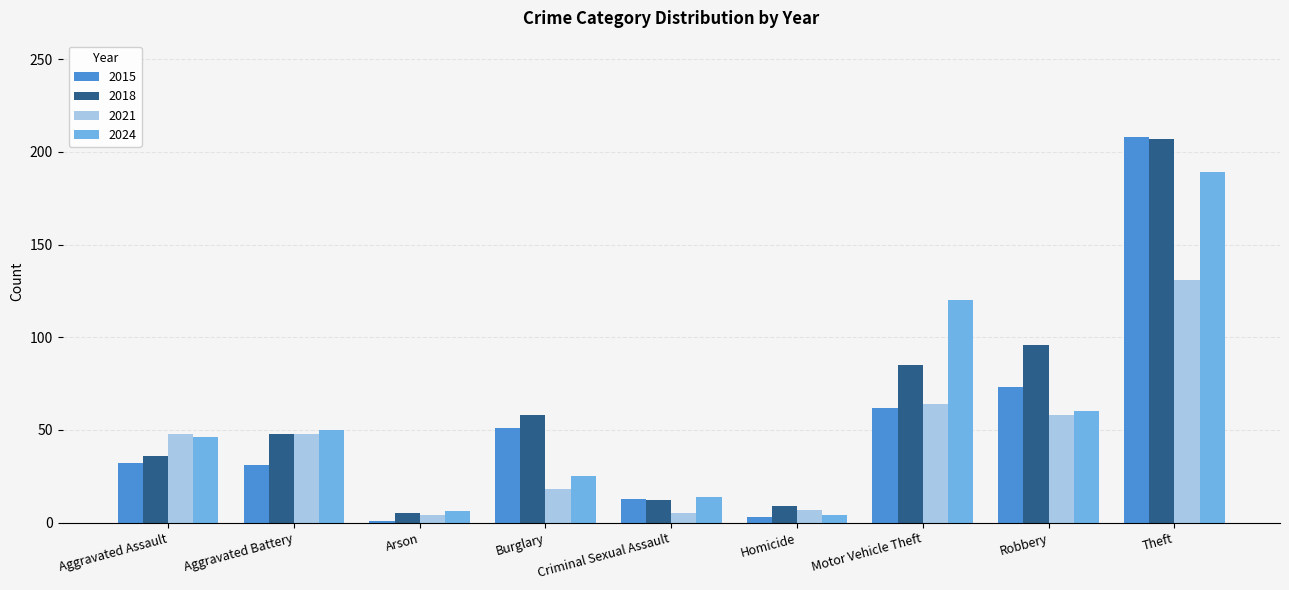

Is the value of 2021 at Aggravated Battery greater than the value of 2024 at Robbery?

No